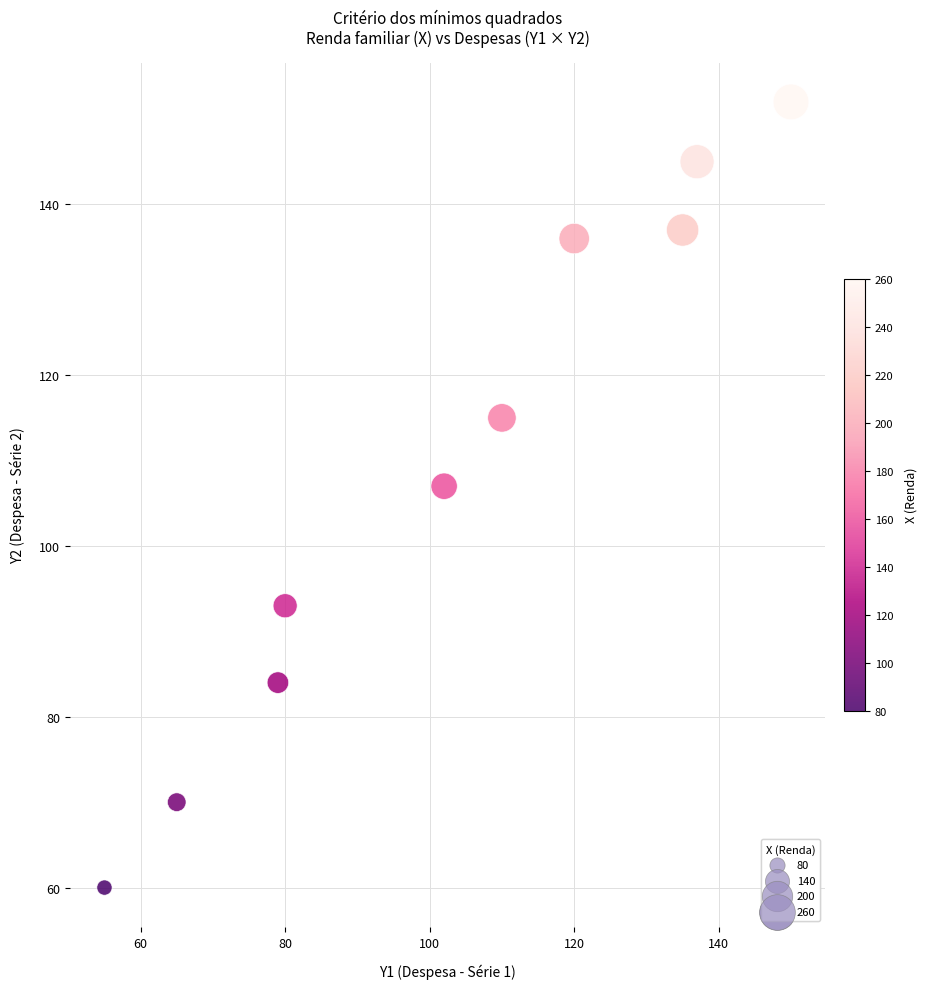

What is the range of X values (max minus min)?

95